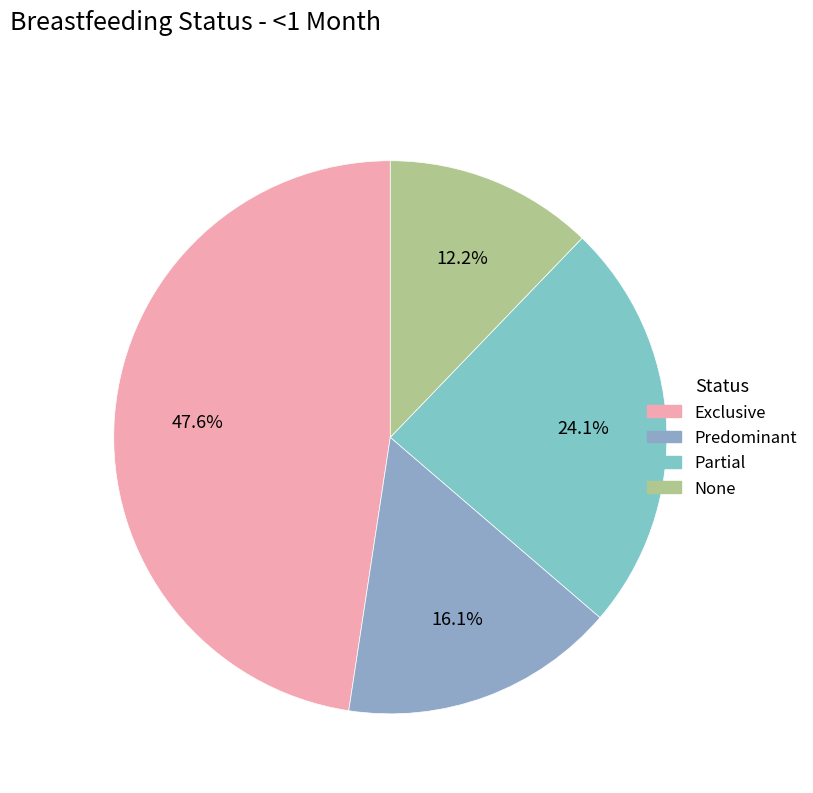

Do Predominant and Partial together represent more than half of the pie?

No